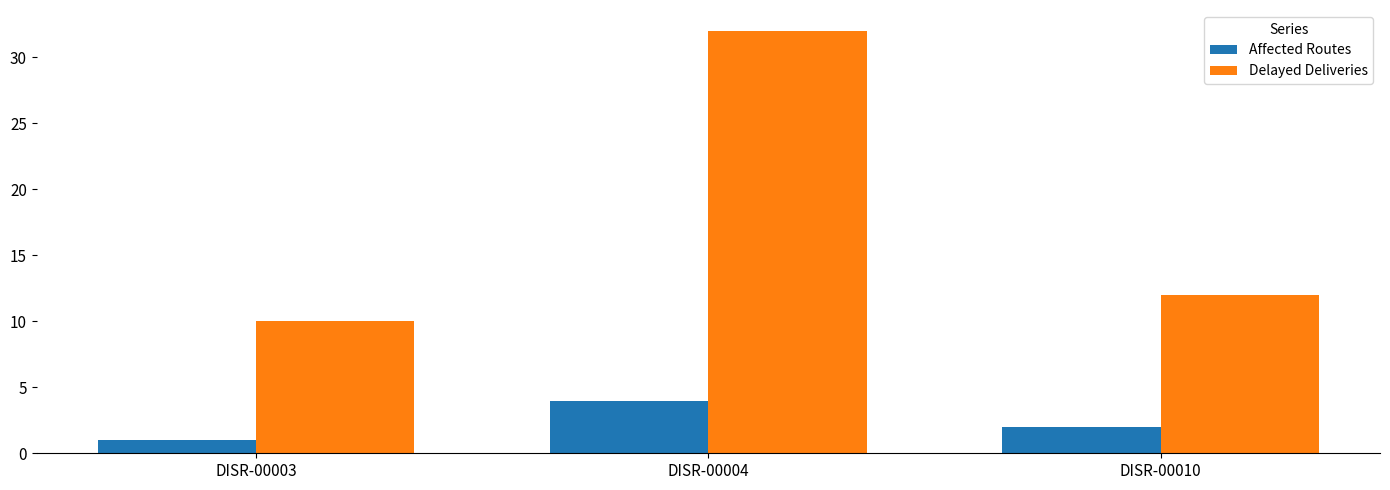

What is the average value of the Delayed Deliveries series?

18